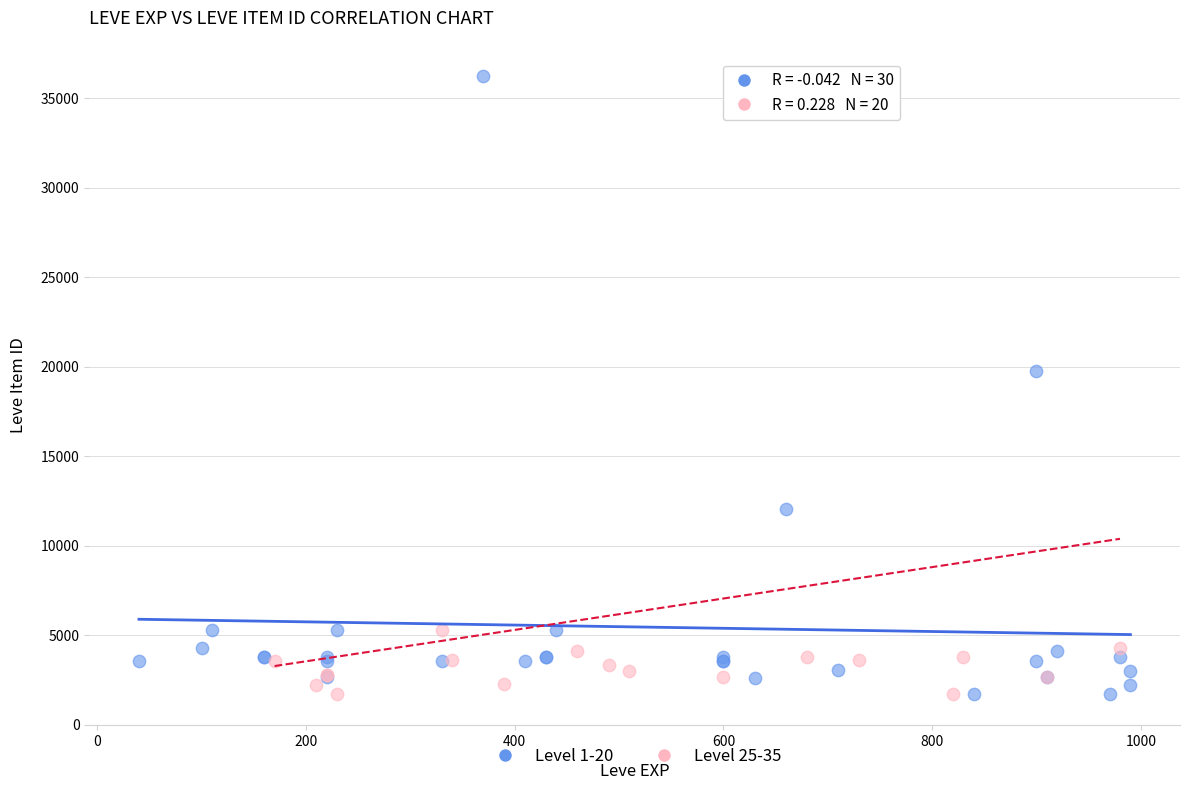

What are all the series names shown in the legend?

Level 1-20, Level 25-35